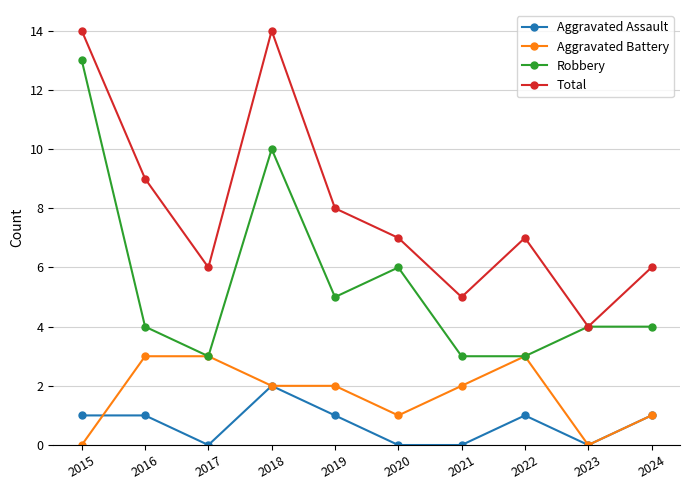

At how many categories does at least one series exceed 11?

2